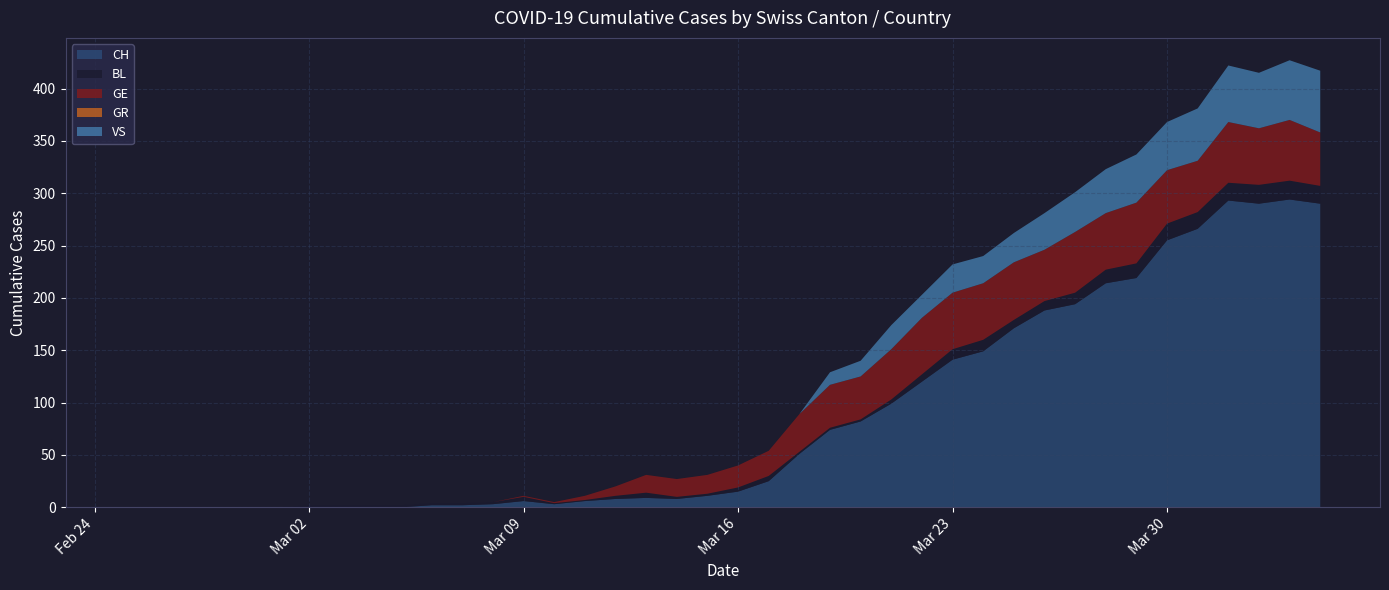

In VS, how many points are lower than both neighbors (excluding endpoints)?

3